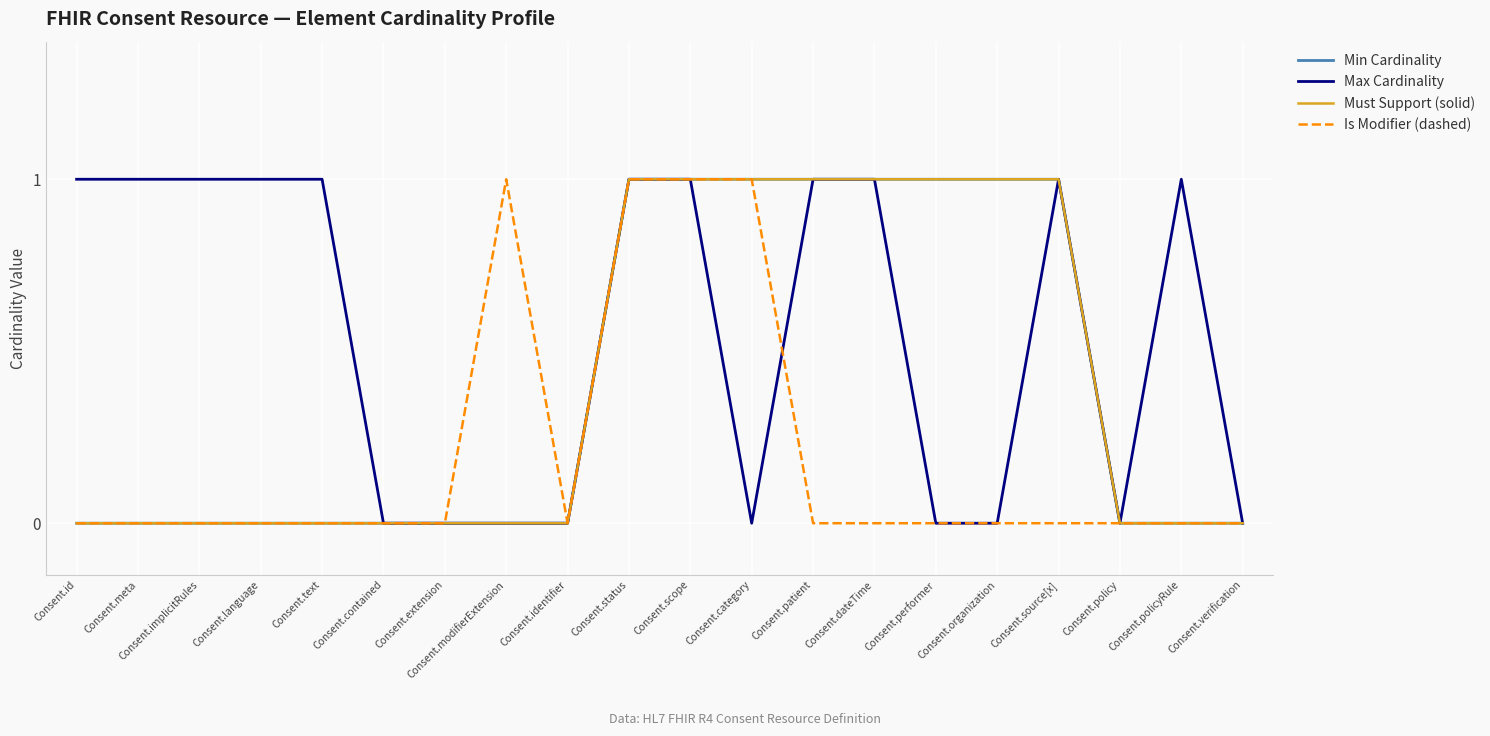

What is the difference between the highest and lowest values at Consent.modifierExtension?

1